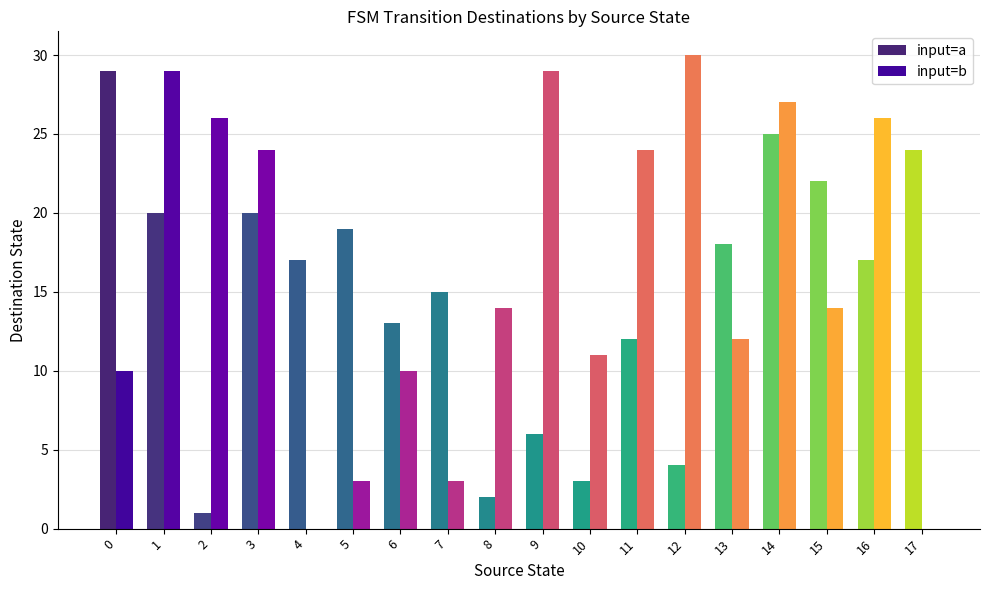

How many groups of bars are there?

18